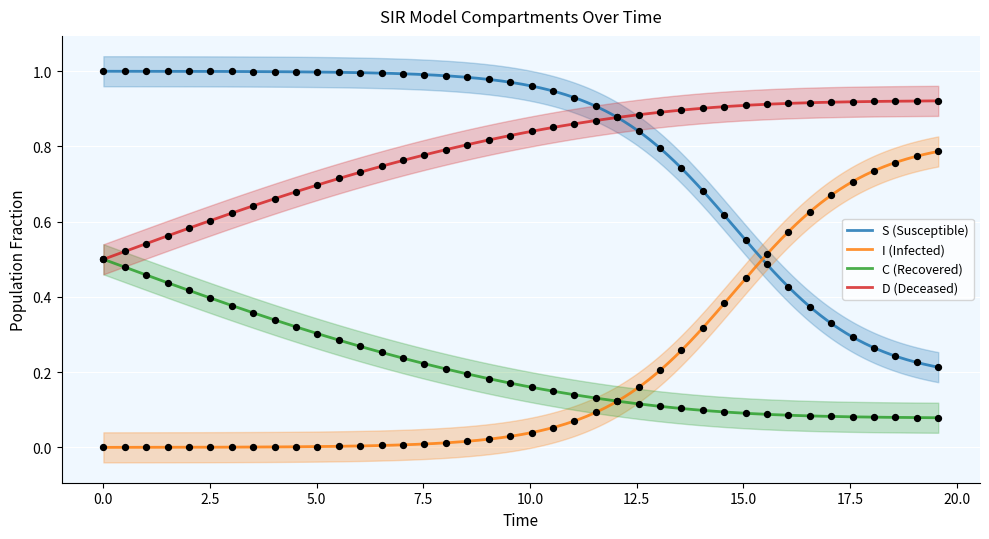

Which series has the largest total across all categories?

S